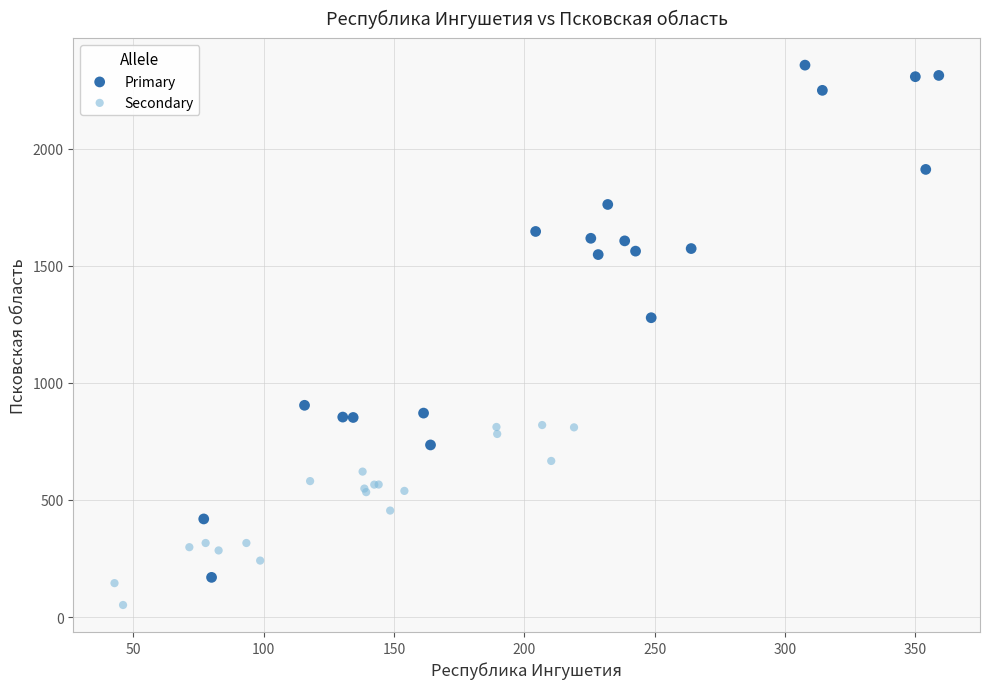

Which series reaches the minimum Y coordinate?

Secondary